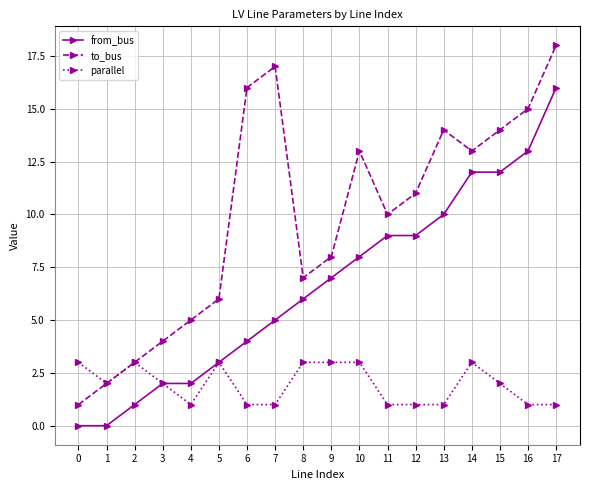

What is the value of the parallel point at the 14th from the left?

1